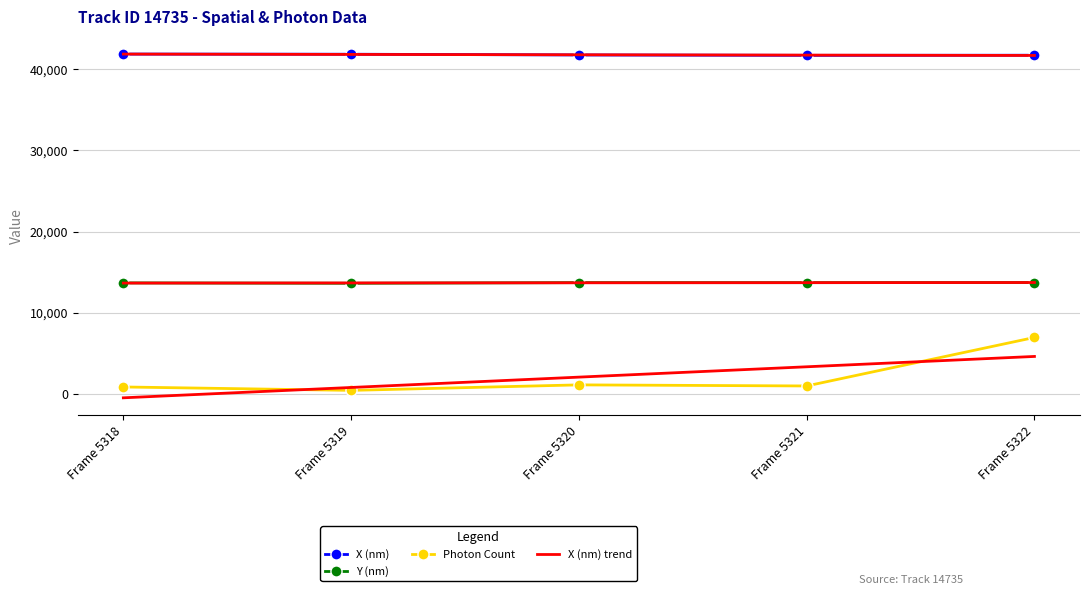

Reading left to right, what are all the values shown in this chart?

X (nm): 41876.0	41857.2	41766.1	41719.7	41734.1
Y (nm): 13670.9	13625.1	13705.6	13700.8	13717.5
Photon Count: 843.8	422.6	1101.2	967.3	6945.8